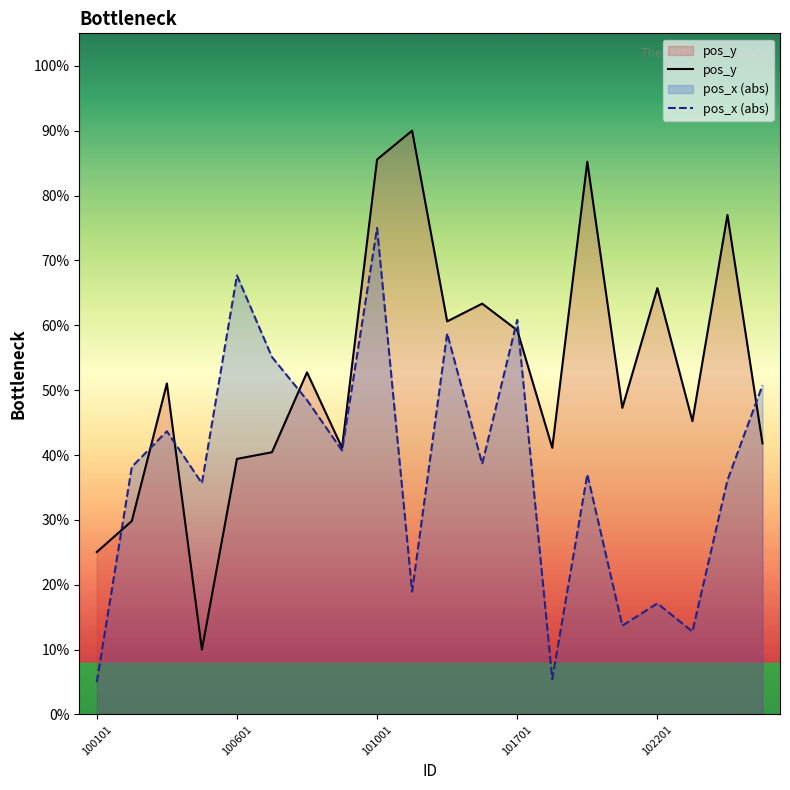

How many times do pos_x (abs) and pos_y cross each other?

7